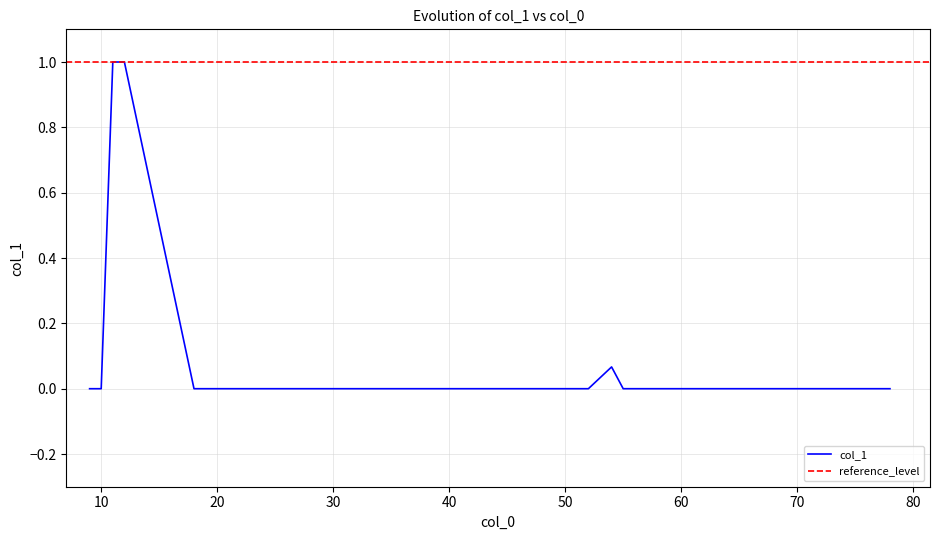

What is the average value?

0.1